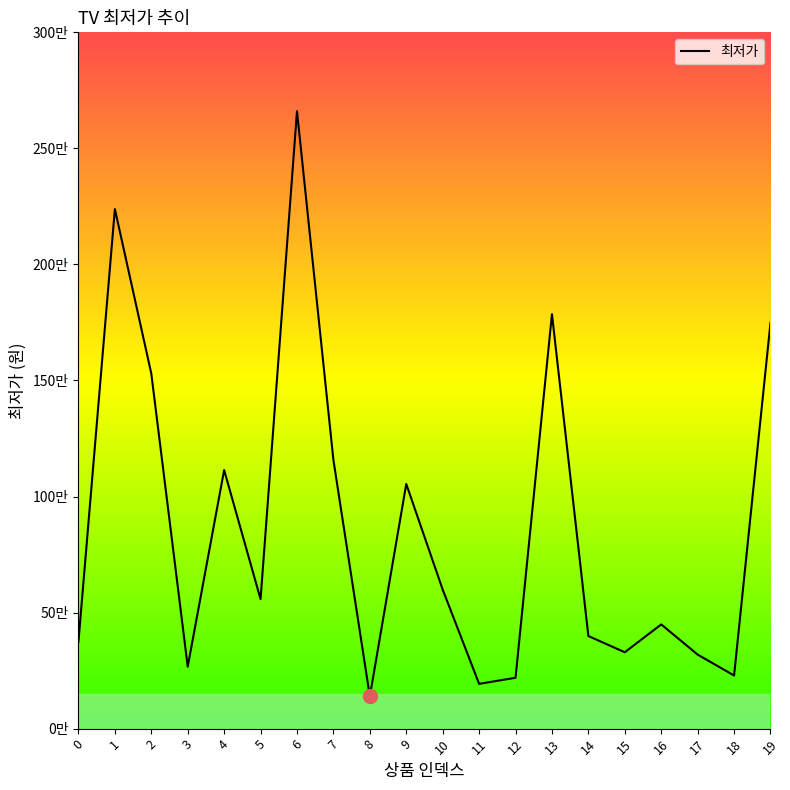

True or false: the data shows 400520 at 18.

False